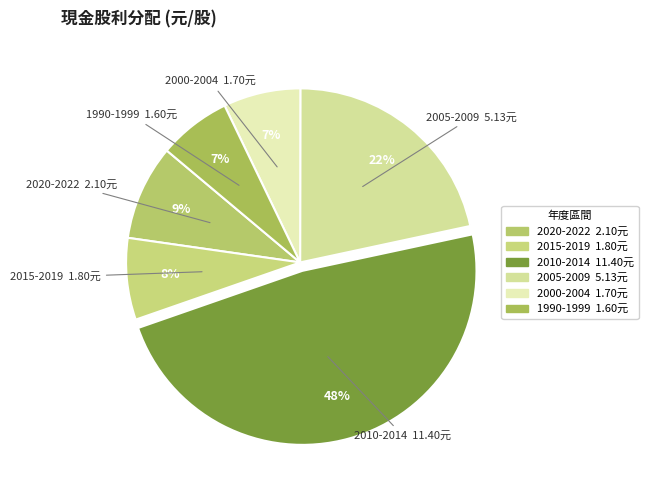

Does any single category account for the majority?

No